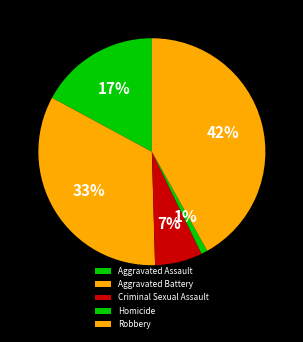

To the nearest percent, what is the combined percentage of Criminal Sexual Assault and Homicide?

8%